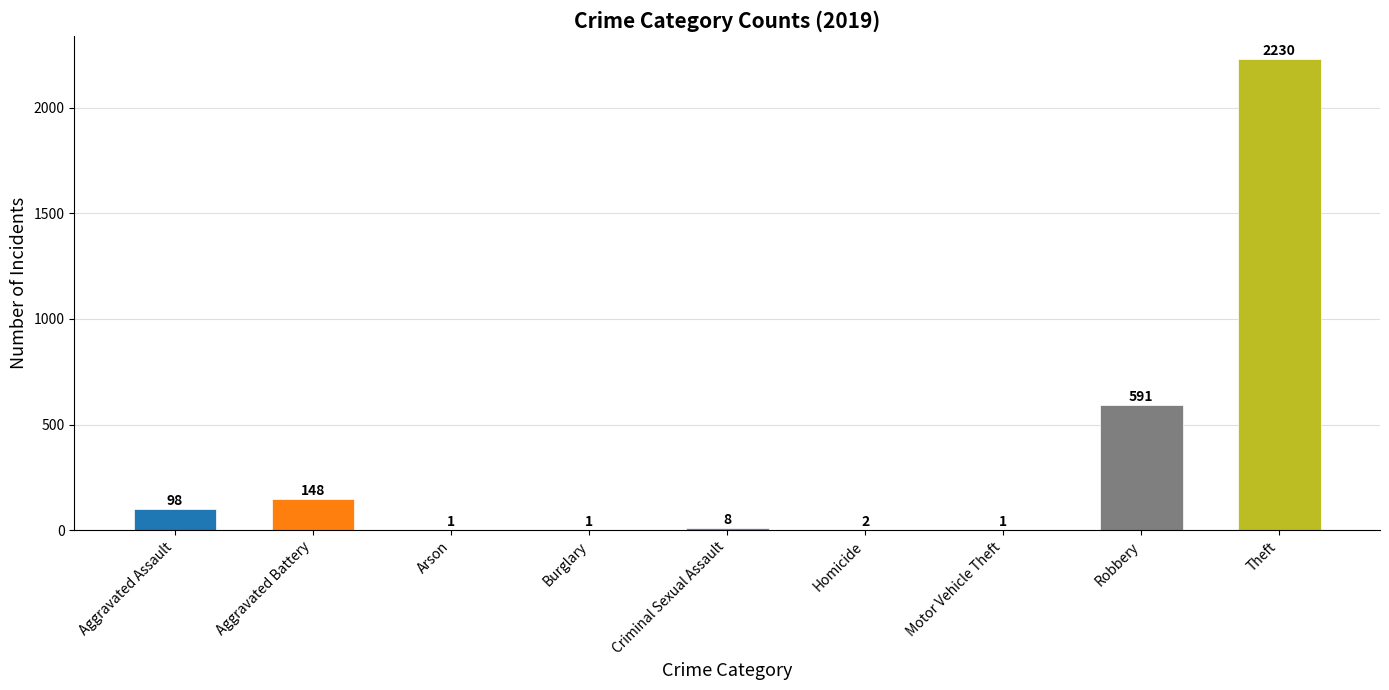

At which label does the data first exceed 8?

Aggravated Assault